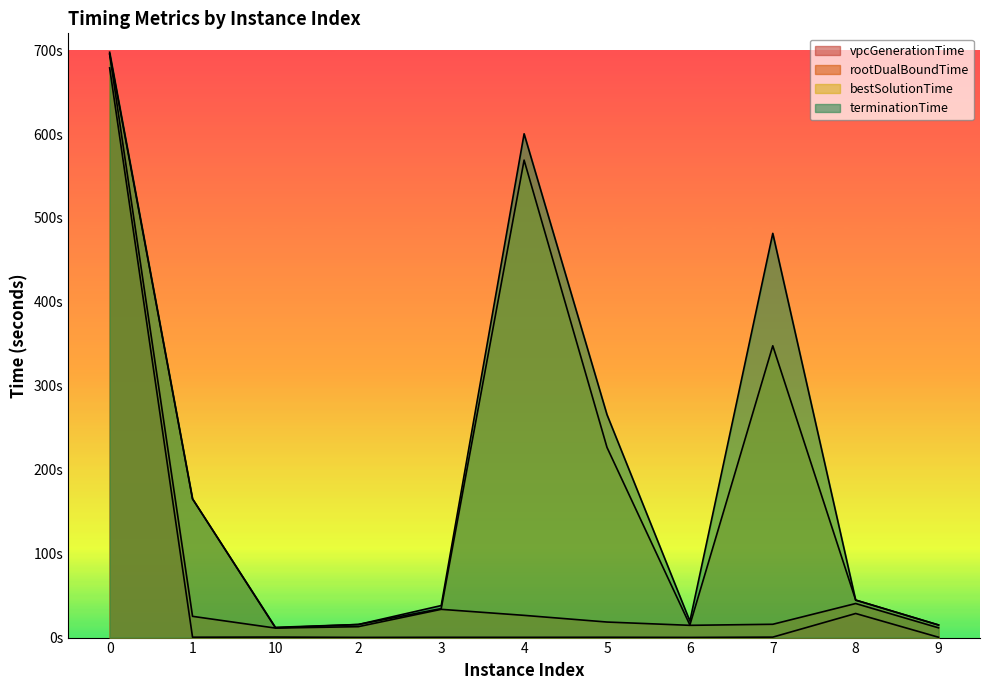

Reading left to right, list all the values displayed in this chart.

vpcGenerationTime: 678.8	0.5	0.6	0.2	0.3	0.3	0.4	0.2	0.5	28.7	0.4
rootDualBoundTime: 695.0	25.3	11.3	13.0	33.7	26.5	18.5	14.6	15.9	40.6	11.6
bestSolutionTime: 695.4	165.3	11.6	15.6	34.6	568.9	226.6	15.0	347.7	44.7	15.0
terminationTime: 697.5	165.3	12.2	15.6	38.2	600.3	265.6	19.6	481.7	44.7	15.0